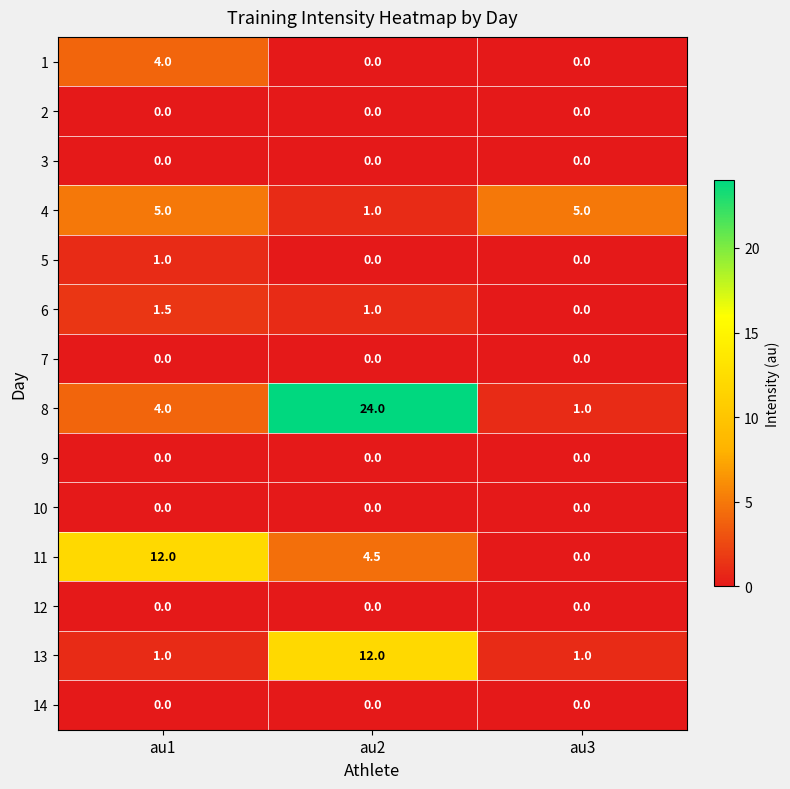

How many distinct data groups are displayed?

14